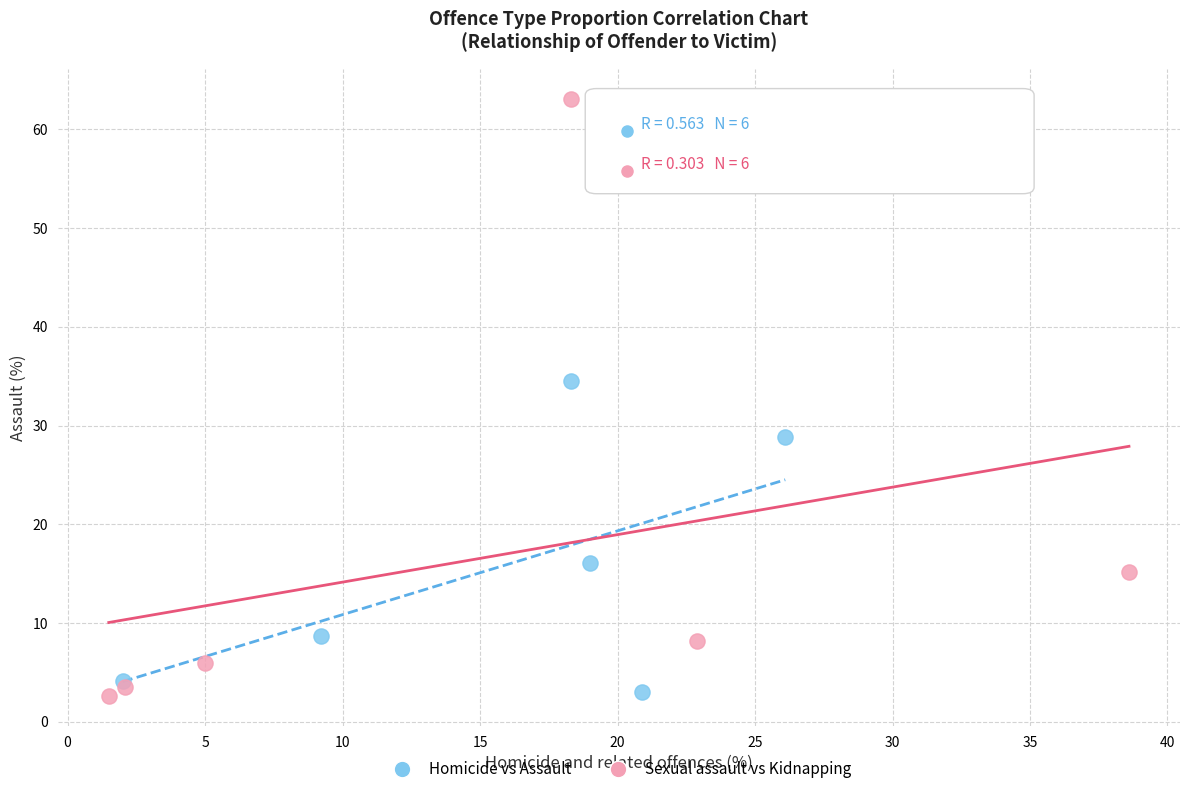

What are all the series names shown in the legend?

Homicide vs Assault, Sexual assault vs Kidnapping